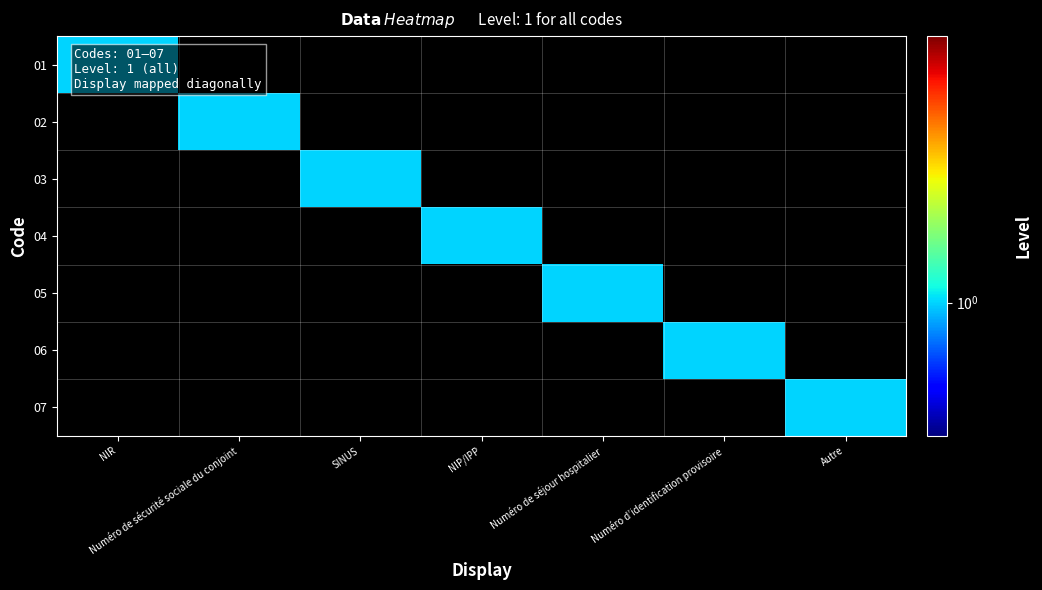

At which category is the sum across all series the highest?

NIR